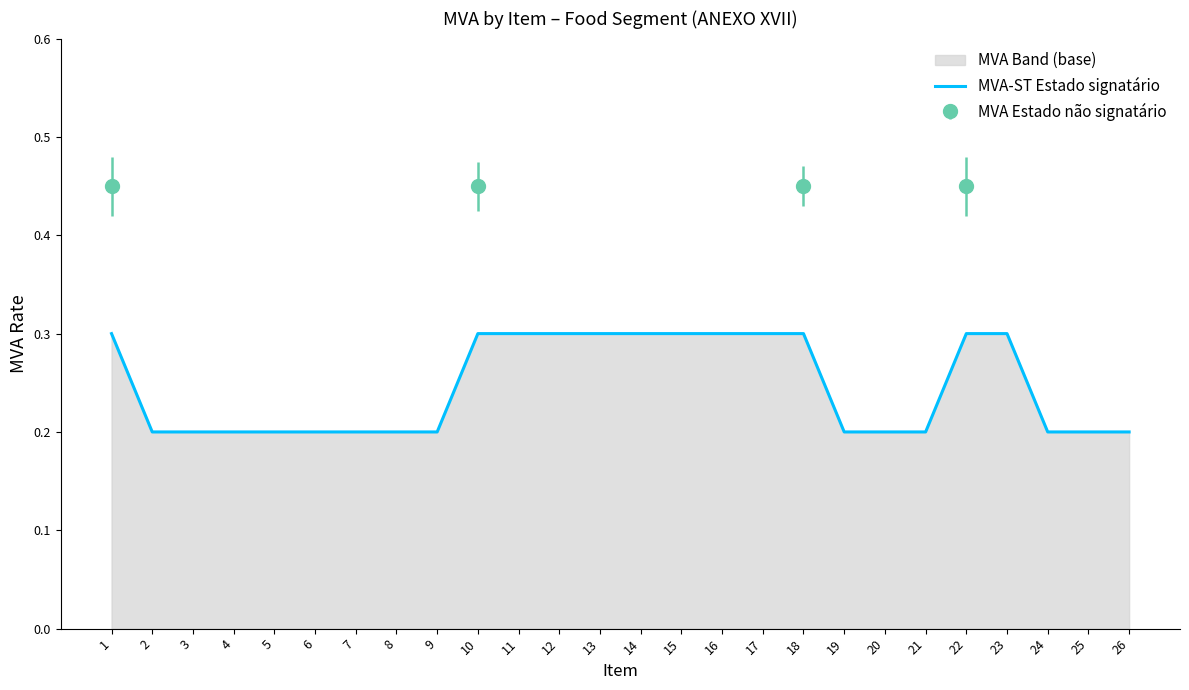

What is the difference between the second highest and second lowest values?

0.1